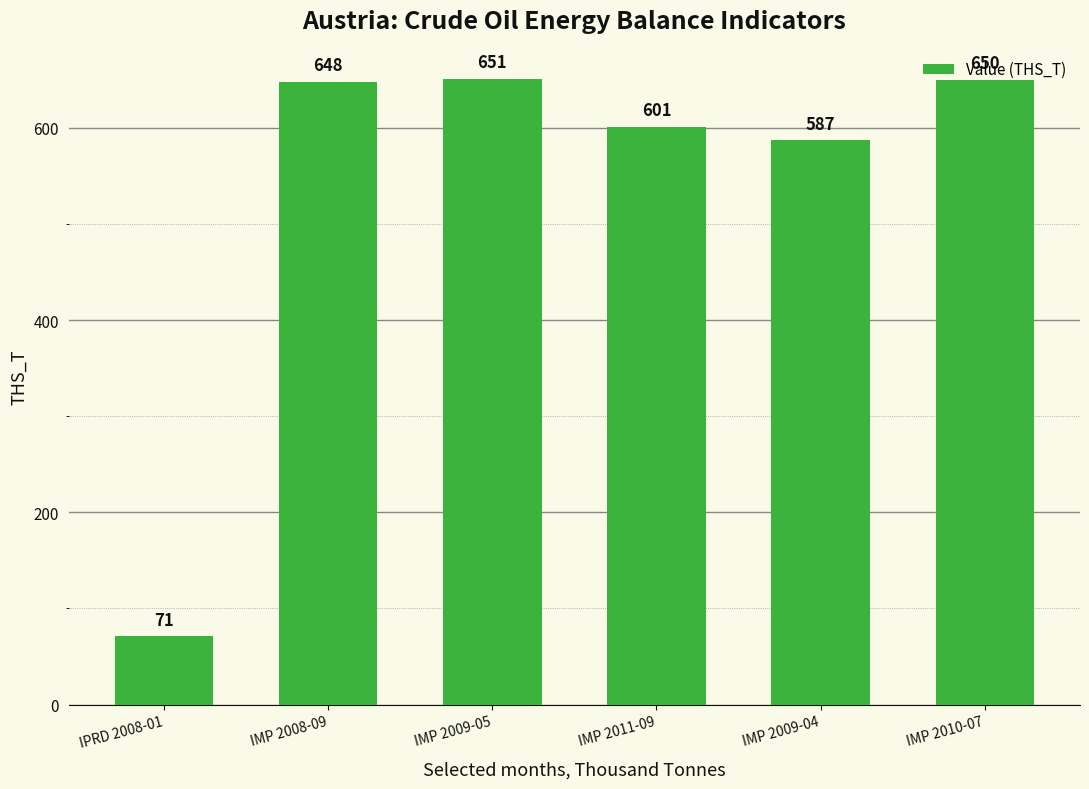

How many series are shown in this chart?

1